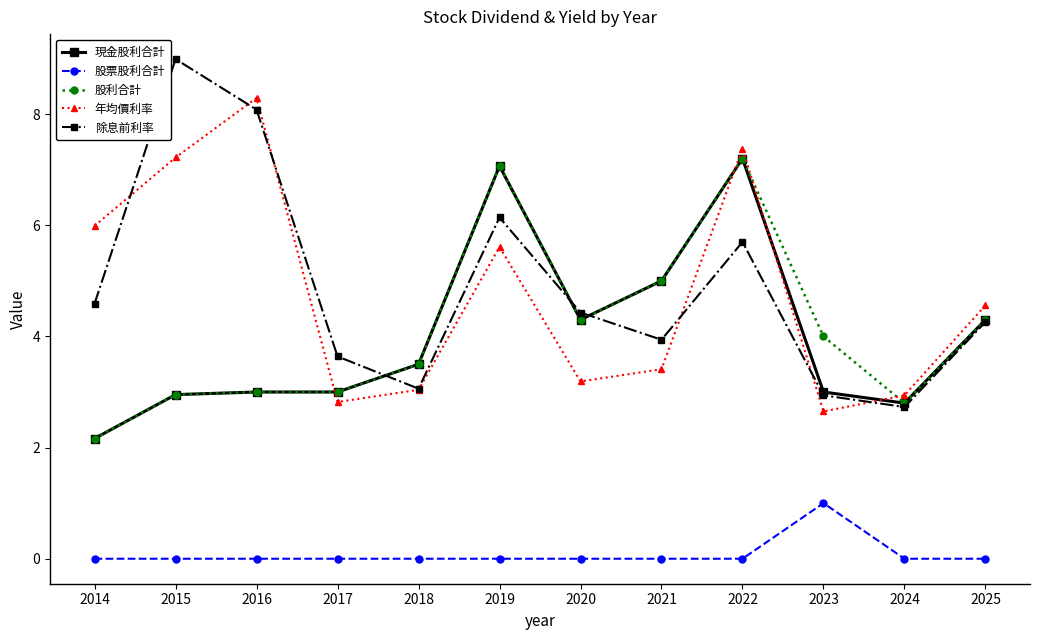

How many interior local peaks does the 除息前利率 series have?

3